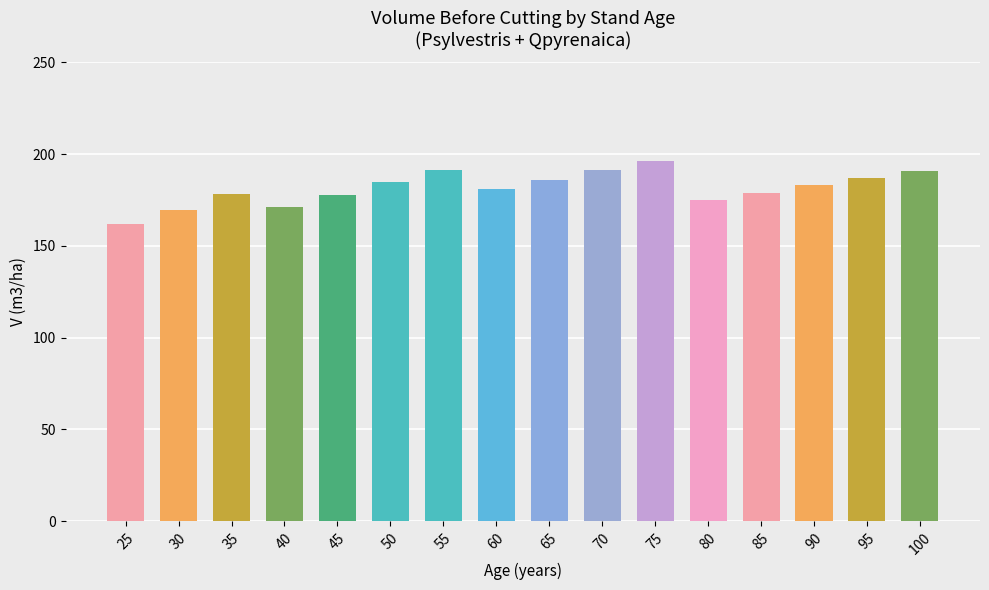

List the labels in order of value, largest first.

75, 70, 55, 100, 95, 65, 50, 90, 60, 85, 35, 45, 80, 40, 30, 25